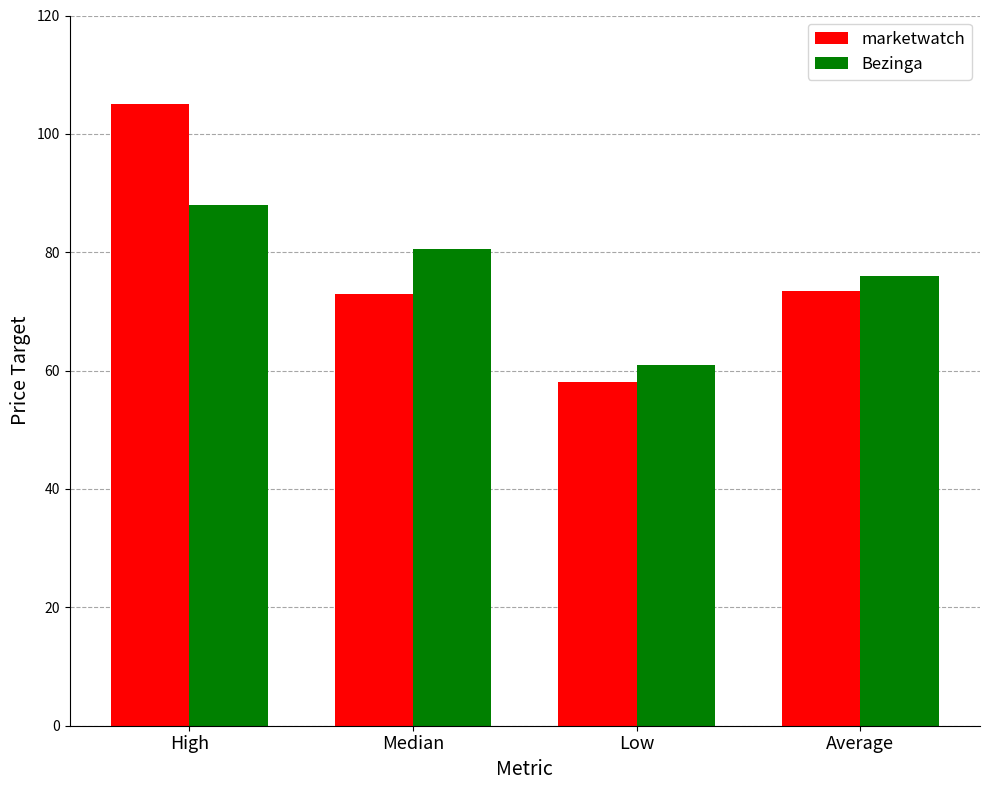

Which label corresponds to the smallest value in the chart?

Low